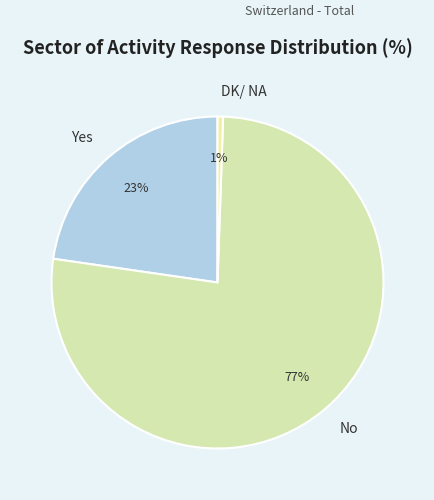

To the nearest percent, what percentage of the pie is DK/ NA?

1%